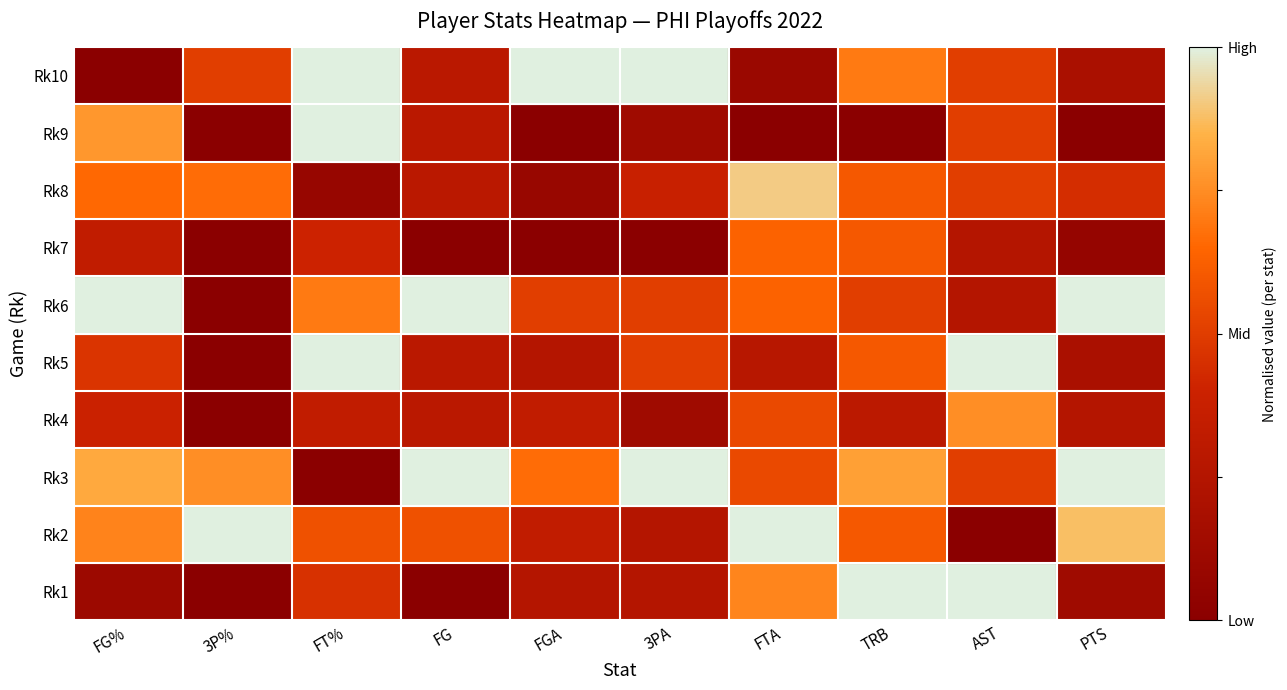

Which has a higher value, 3P% or FTA?

FTA